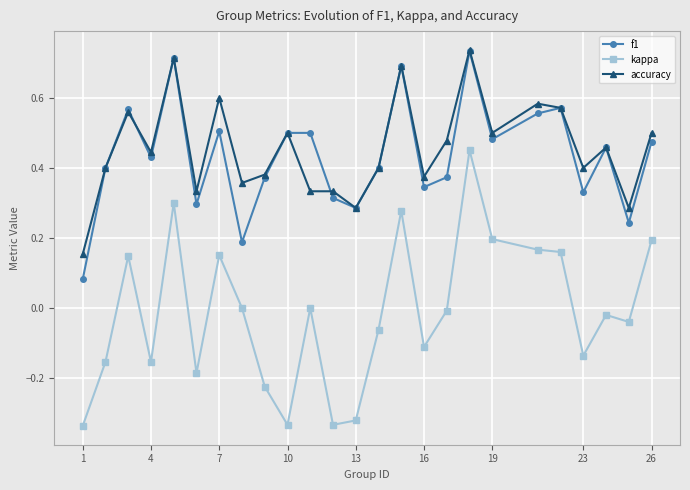

Which series has the largest range (max minus min)?

kappa